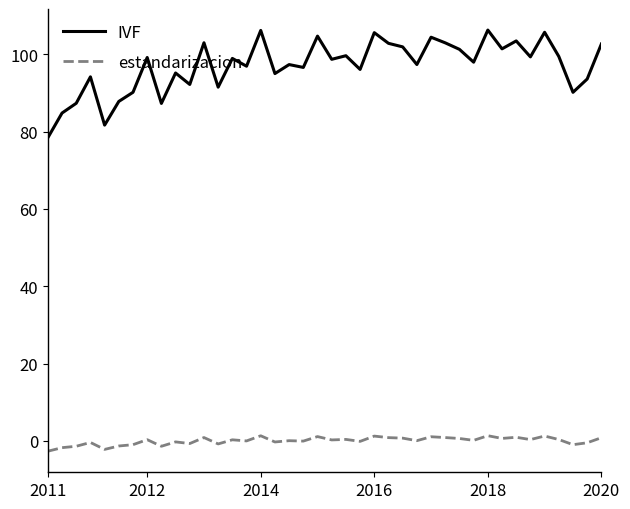

True or false: IVF and estandarizacion intersect in this chart.

False